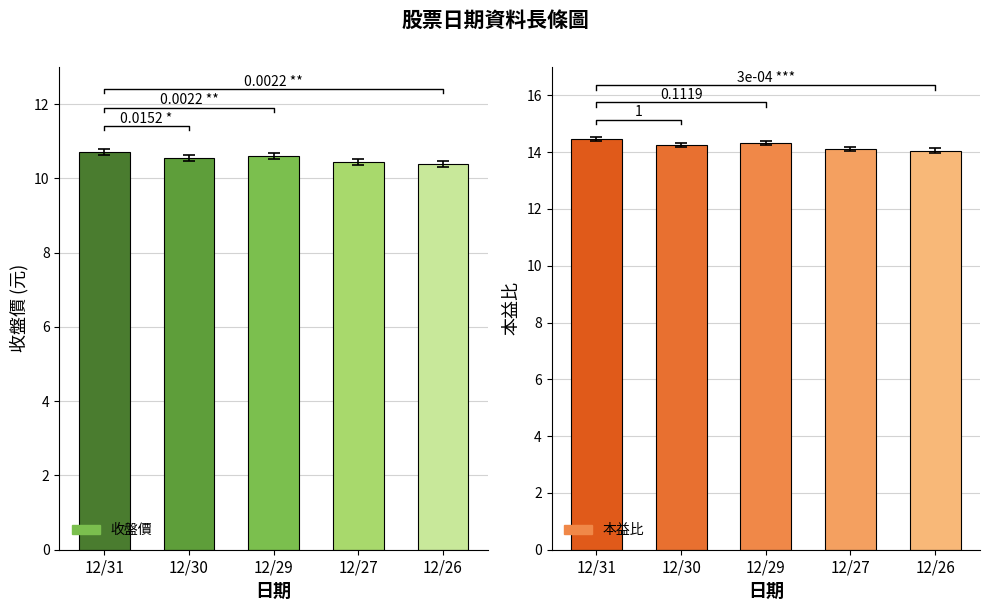

List the series in order of their peak value, highest first.

本益比, 收盤價